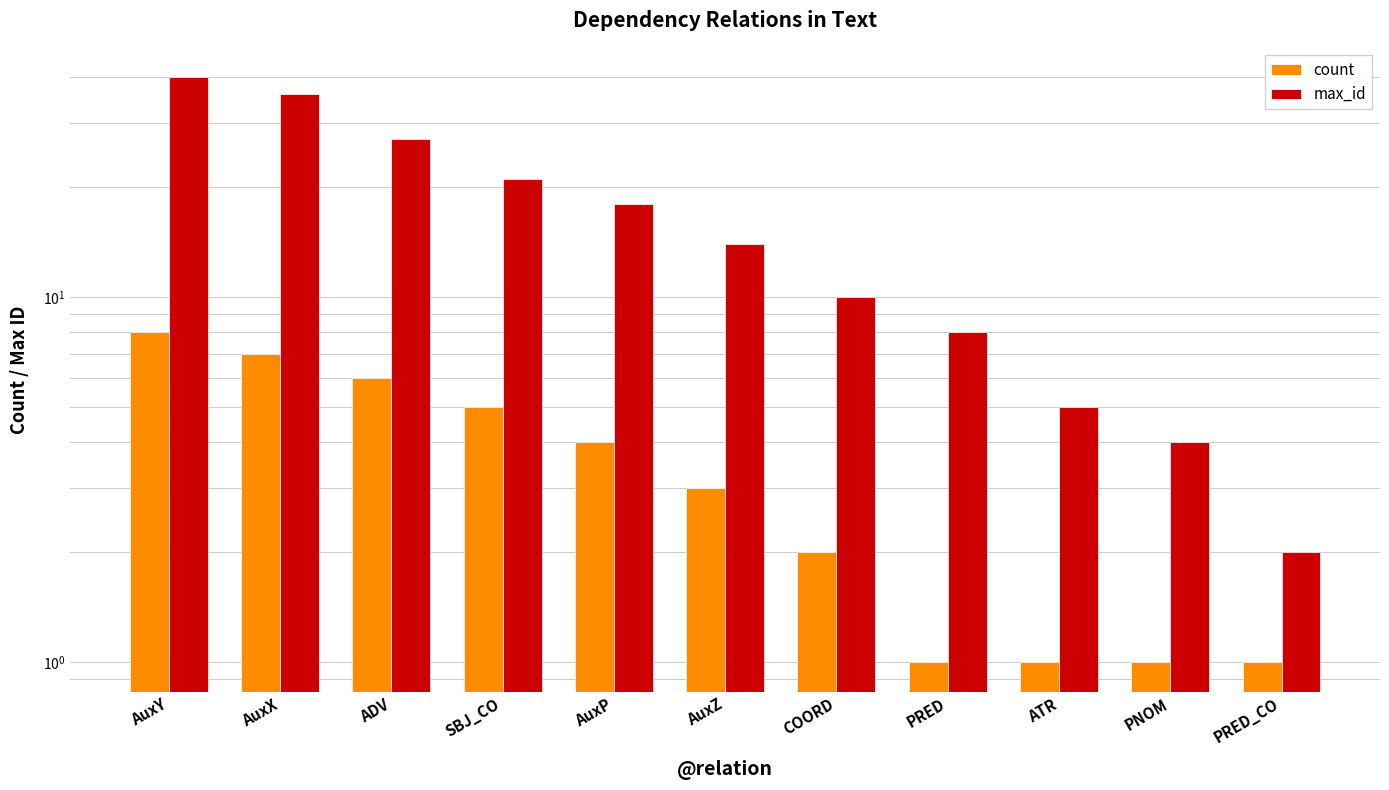

What are all the series names shown in the legend?

count, max_id